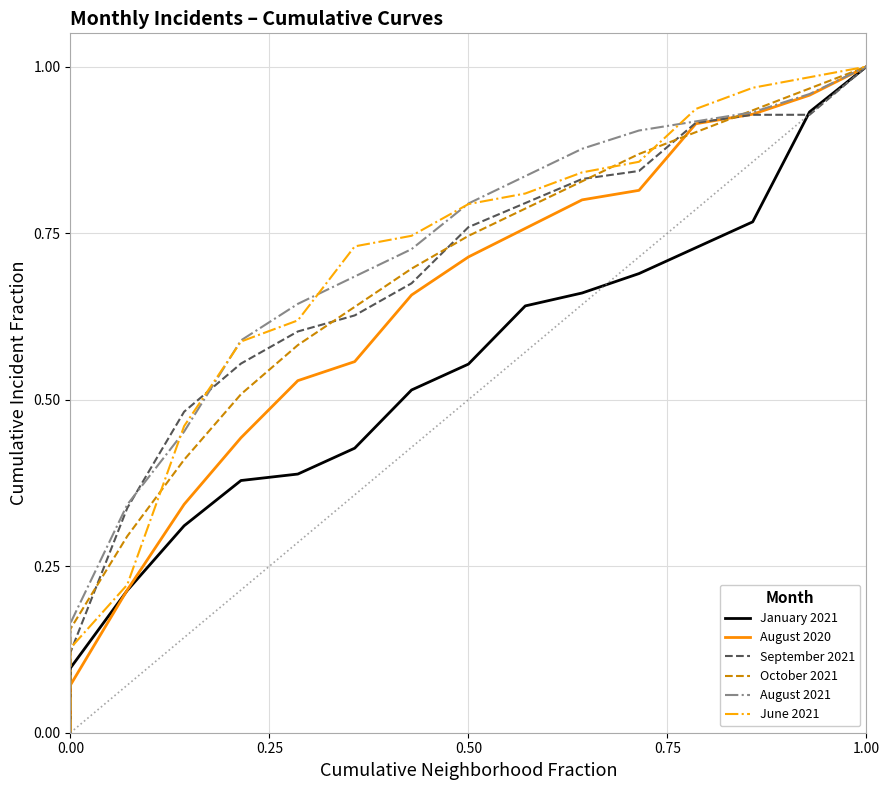

True or false: August 2021 and January 2021 intersect in this chart.

False